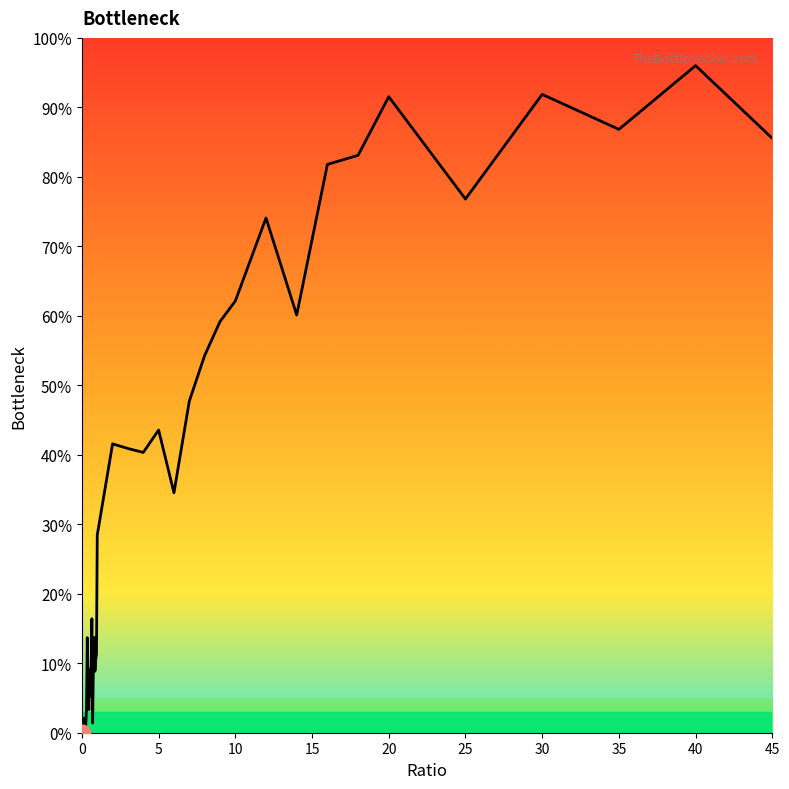

What is the maximum value shown in the chart?

96.0